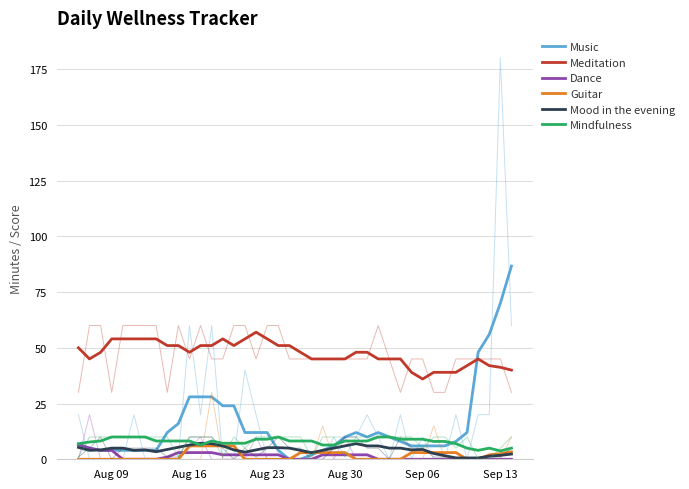

Reading left to right, transcribe all the data shown in this chart.

Music: 6.7	5.0	4.0	4.0	4.0	4.0	4.0	4.0	12.0	16.0	28.0	28.0	28.0	24.0	24.0	12.0	12.0	12.0	4.0	0.0	0.0	2.0	4.0	6.0	10.0	12.0	10.0	12.0	10.0	8.0	6.0	6.0	6.0	6.0	8.0	12.0	48.0	56.0	70.0	86.7
Meditation: 50.0	45.0	48.0	54.0	54.0	54.0	54.0	54.0	51.0	51.0	48.0	51.0	51.0	54.0	51.0	54.0	57.0	54.0	51.0	51.0	48.0	45.0	45.0	45.0	45.0	48.0	48.0	45.0	45.0	45.0	39.0	36.0	39.0	39.0	39.0	42.0	45.0	42.0	41.2	40.0
Dance: 6.7	5.0	4.0	4.0	0.0	0.0	0.0	0.0	1.0	3.0	3.0	3.0	3.0	2.0	2.0	2.0	2.0	2.0	2.0	0.0	0.0	0.0	2.0	2.0	2.0	2.0	2.0	0.0	0.0	0.0	0.0	0.0	0.0	0.0	0.0	0.0	0.0	0.0	0.0	0.0
Guitar: 0.0	0.0	0.0	0.0	0.0	0.0	0.0	0.0	0.0	0.0	6.0	6.0	6.0	6.0	6.0	0.0	0.0	0.0	0.0	0.0	3.0	3.0	3.0	3.0	3.0	0.0	0.0	0.0	0.0	0.0	3.0	3.0	3.0	3.0	3.0	0.0	0.0	2.0	2.5	3.3
Mood in the evening: 5.3	4.0	4.2	5.0	5.0	4.0	4.2	3.4	4.4	5.4	6.4	7.2	7.0	6.0	4.2	3.2	4.2	5.2	5.2	5.0	4.0	3.0	4.0	5.0	6.0	7.0	6.0	6.0	5.0	5.0	4.2	4.4	2.6	1.6	0.6	0.6	0.6	1.4	1.8	2.3
Mindfulness: 7.0	7.8	8.2	10.0	10.0	10.0	10.0	8.2	8.2	8.2	8.2	6.4	8.2	7.2	7.2	7.2	9.0	9.0	10.0	8.2	8.2	8.2	6.4	6.4	8.2	8.2	8.2	10.0	10.0	9.0	9.0	9.0	8.0	8.0	7.0	5.0	4.0	5.0	3.8	5.0